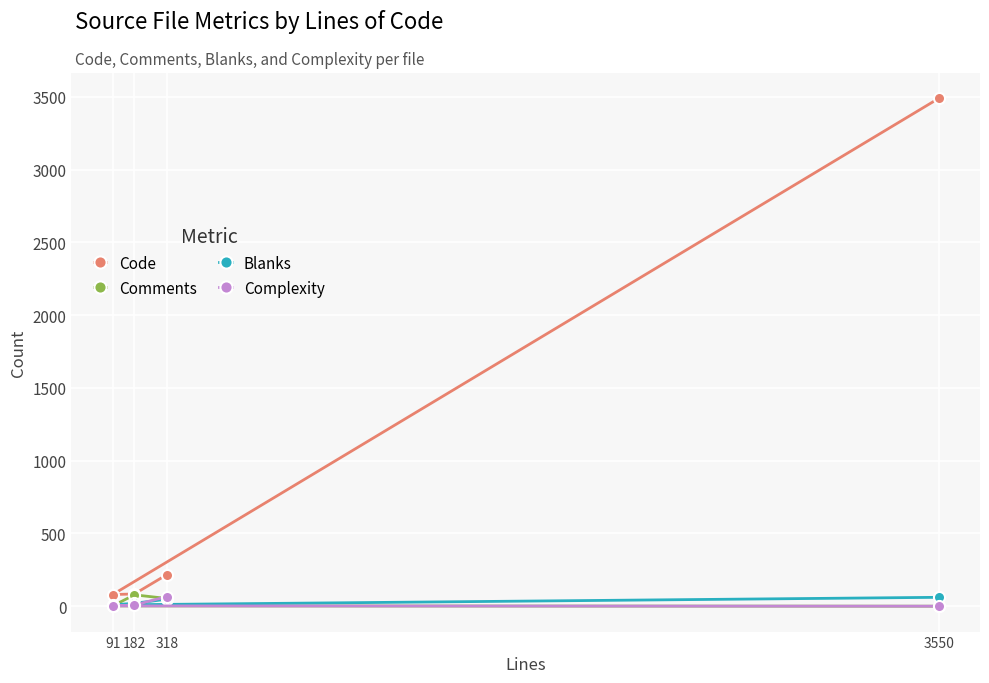

How many interior local valleys does the Code series have?

1